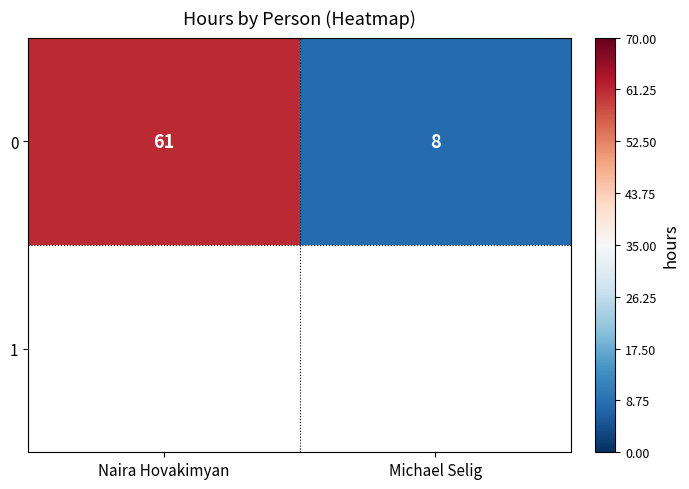

How many values are between 8 and 61?

2